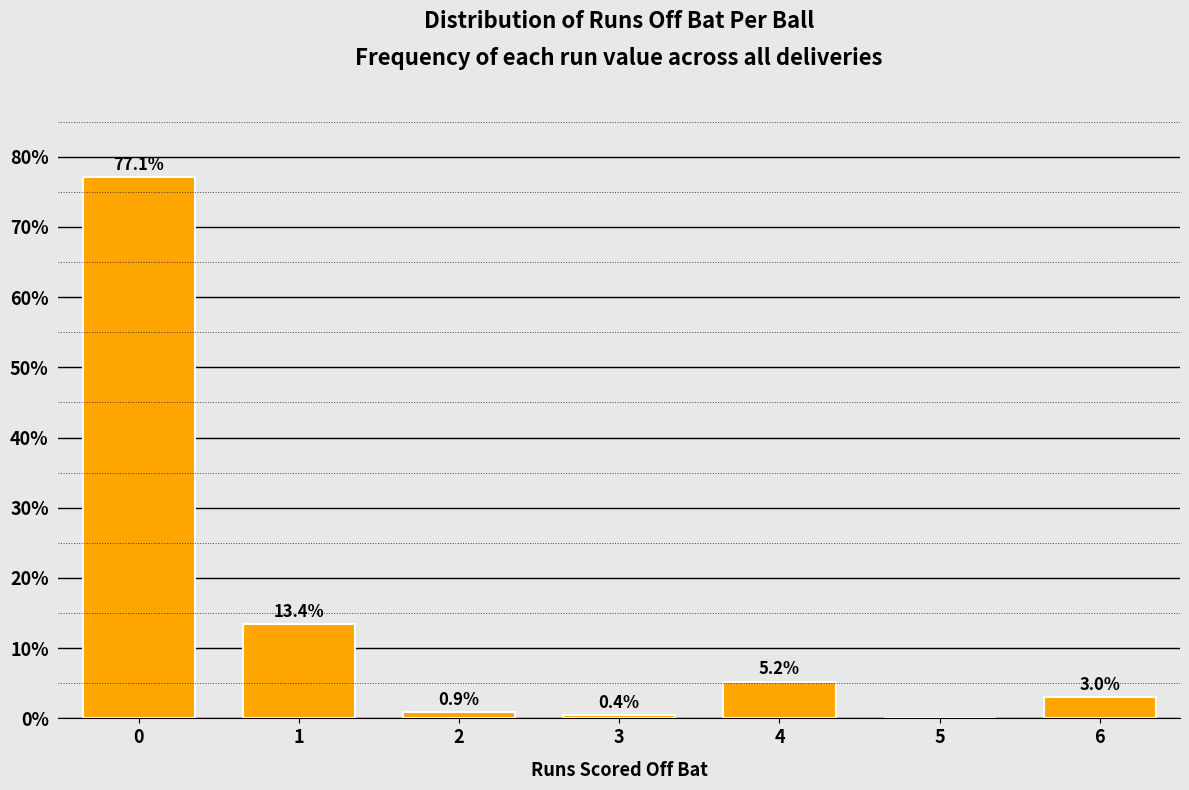

Reading left to right, extract all data points from this chart.

0=77.1	1=13.4	2=0.9	3=0.4	4=5.2	5=0.0	6=3.0